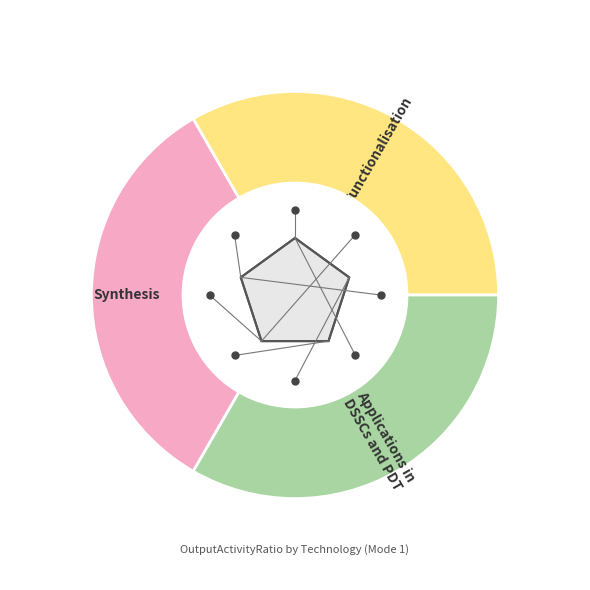

True or false: −0.5 accounts for 1% of the total.

False